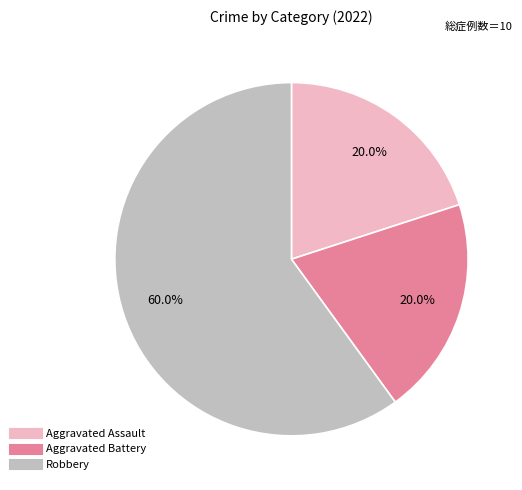

Which slice represents more than half of the pie?

Robbery